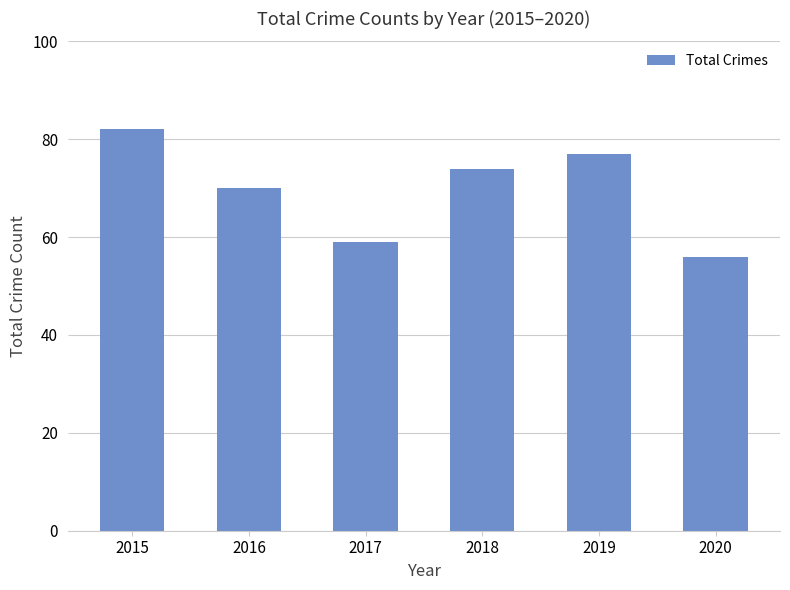

True or false: the data shows 82 at 2015.

True